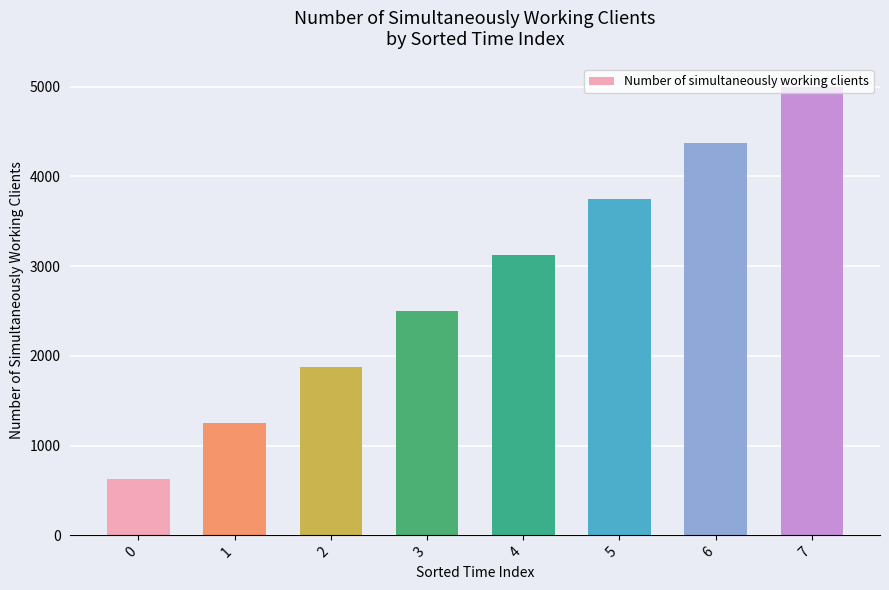

What is the greatest value displayed?

5000